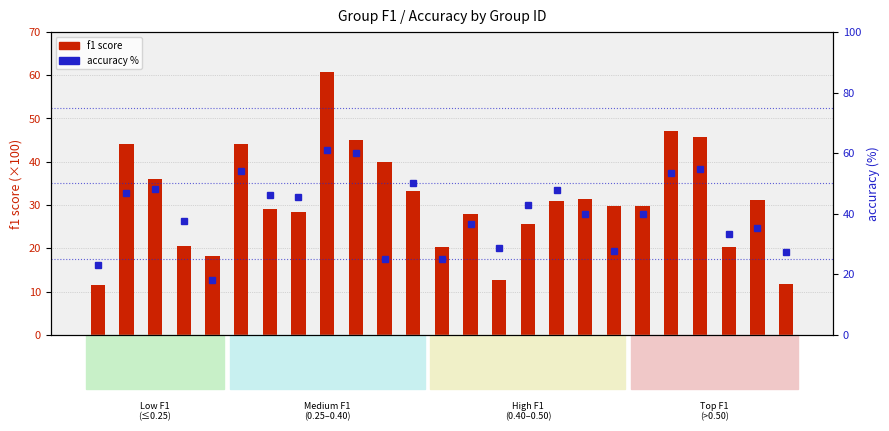

What is the sum of all accuracy % values?

1008.4